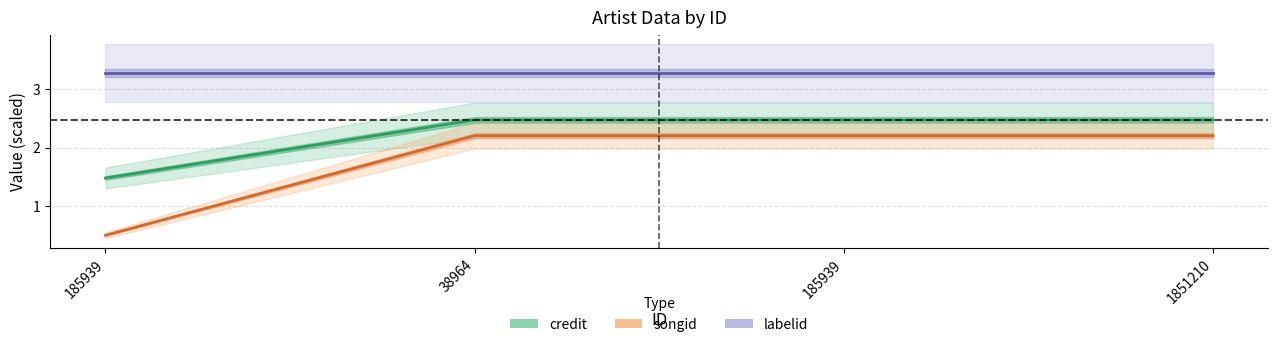

Is it true that credit equals 3.2 at 1851210?

False